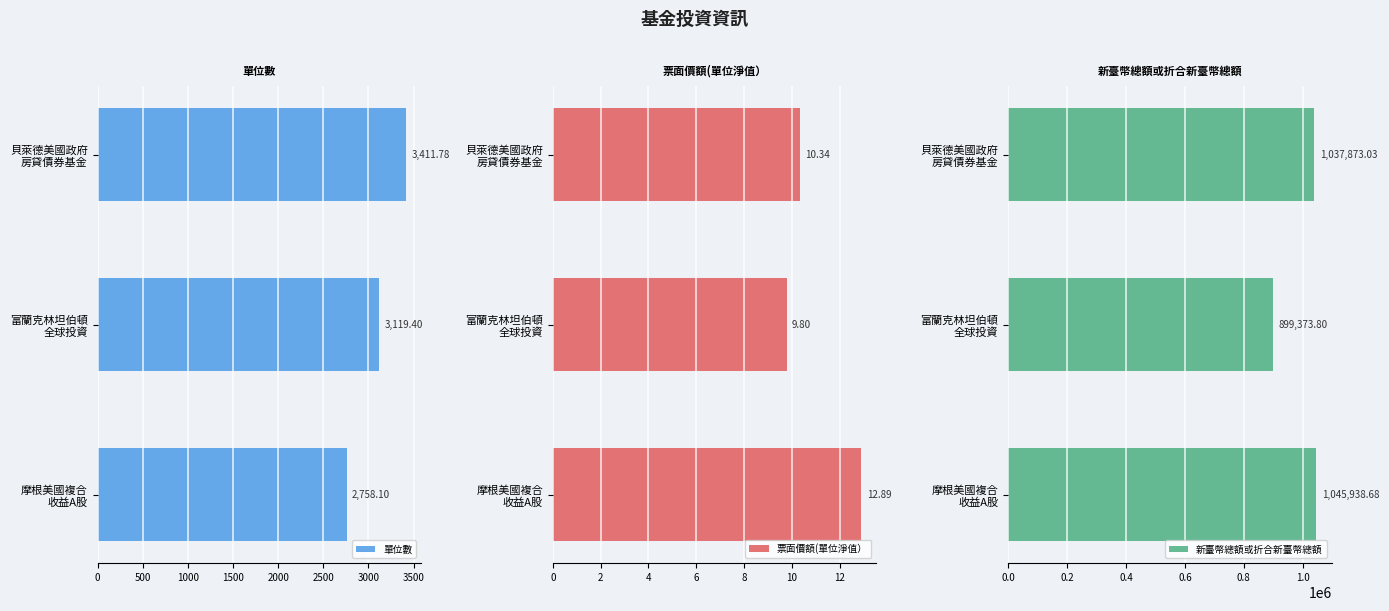

What is the average value of the 新臺幣總額或折合新臺幣總額 series?

994395.2